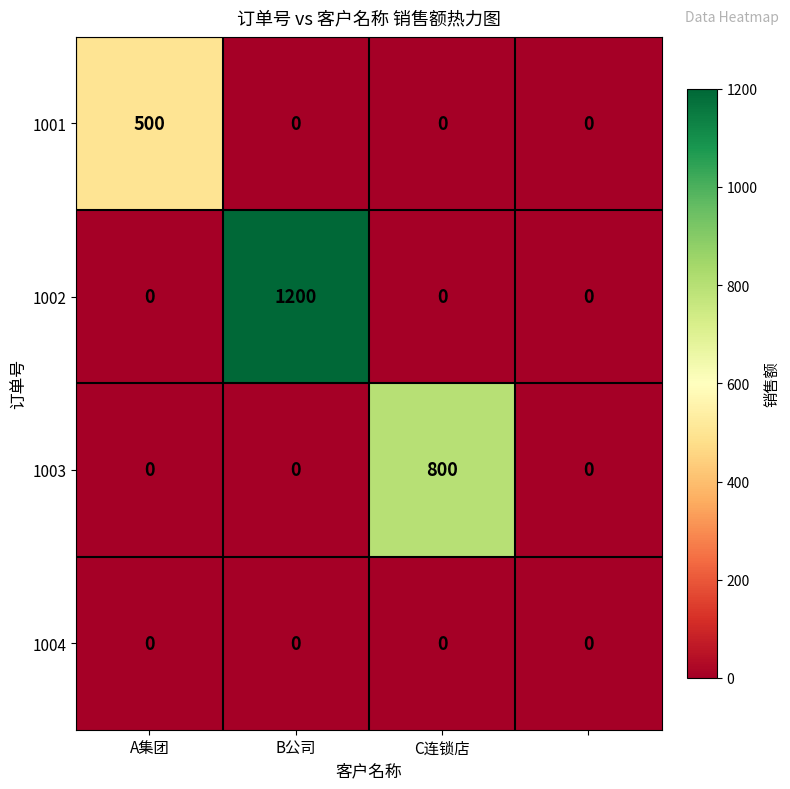

How many 1002 values are between 0 and 1200?

4